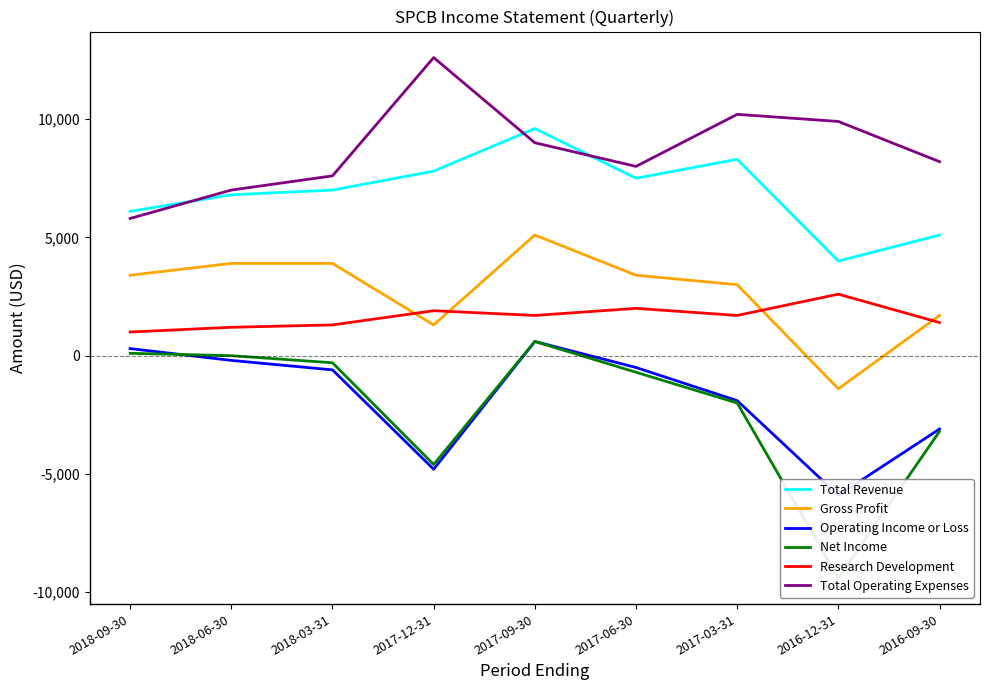

Between 2018-09-30 and 2016-09-30, which series saw the biggest shift?

Operating Income or Loss